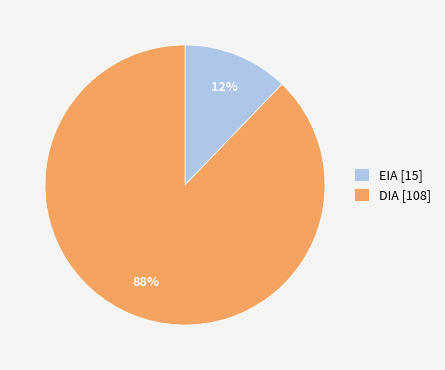

Between EIA and DIA, which is larger?

DIA